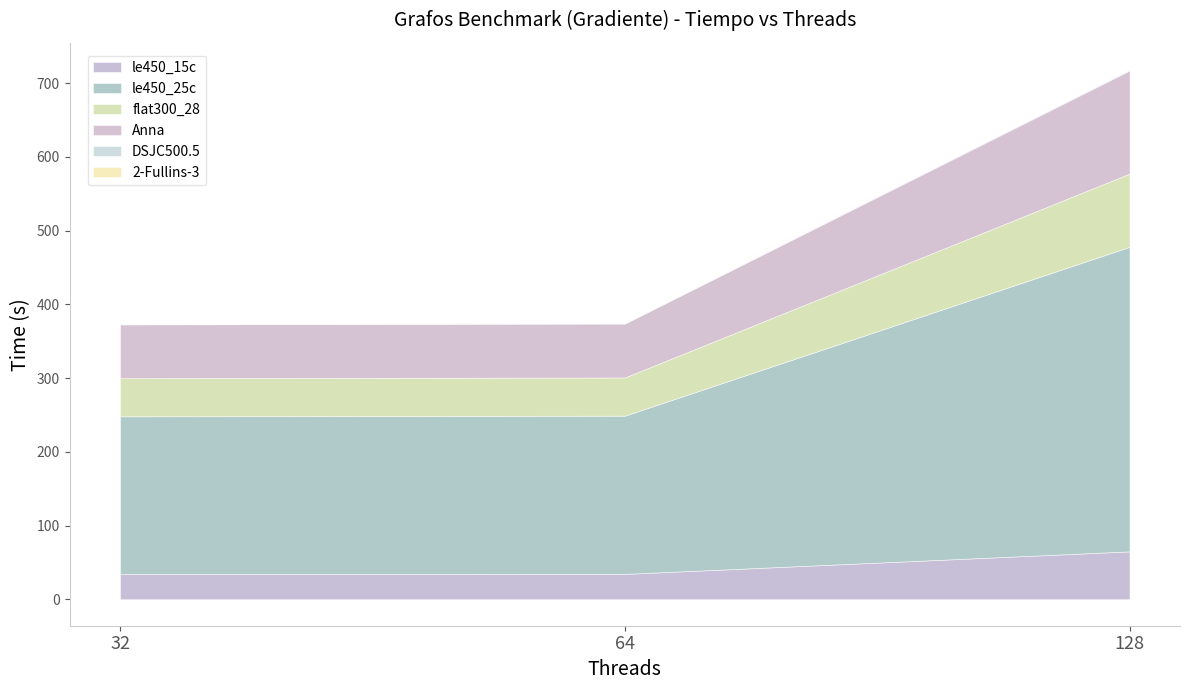

What is the difference between the maximum and minimum values in the le450_15c series?

30.8